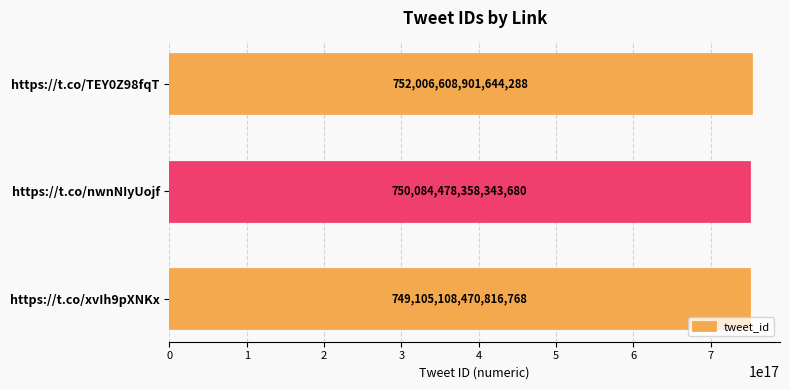

What position from the top is https://t.co/nwnNIyUojf?

2